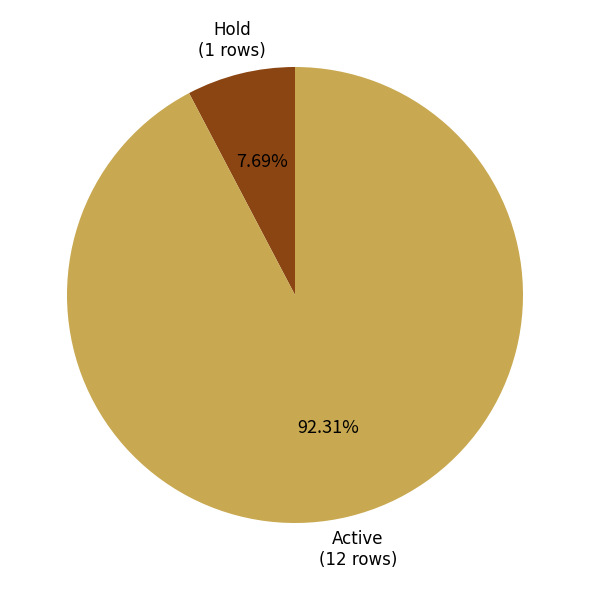

Does any single category account for the majority?

Yes